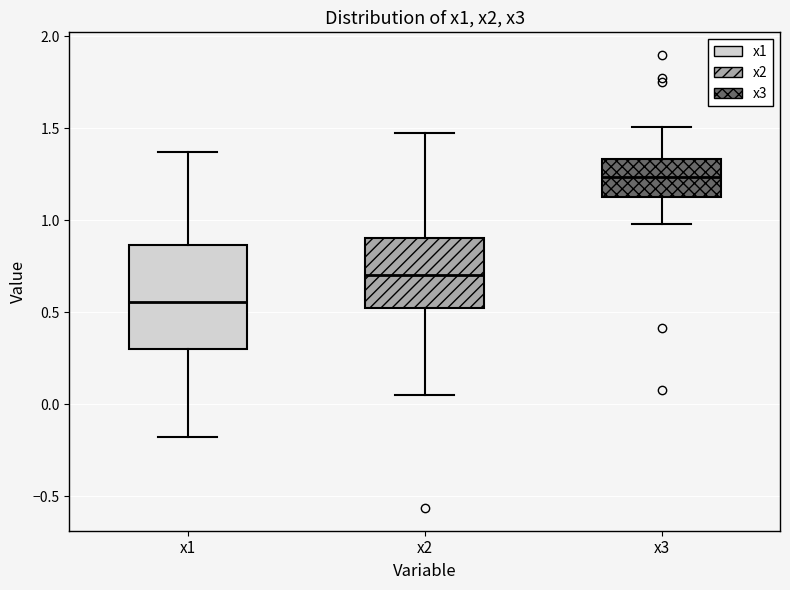

Which box is the tallest, from its lower edge to its upper edge?

x1